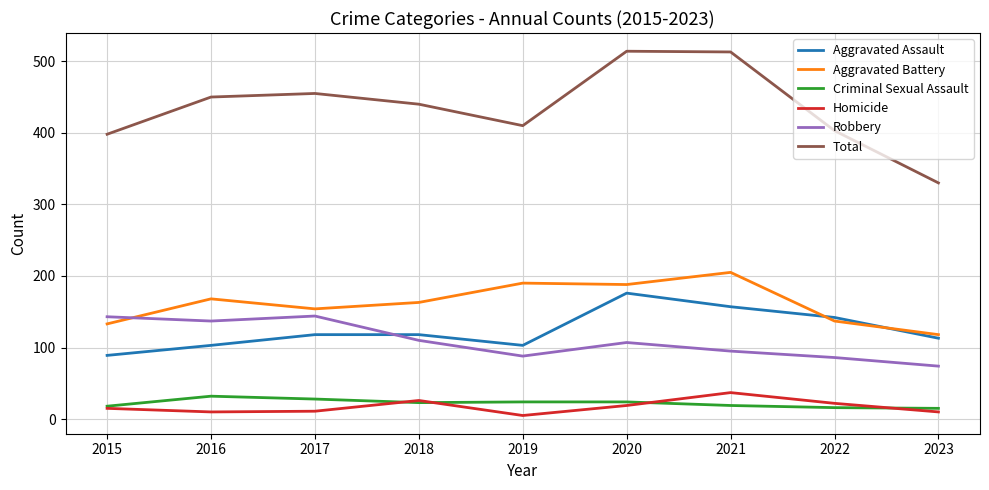

At which category does Robbery reach its first local valley?

2016